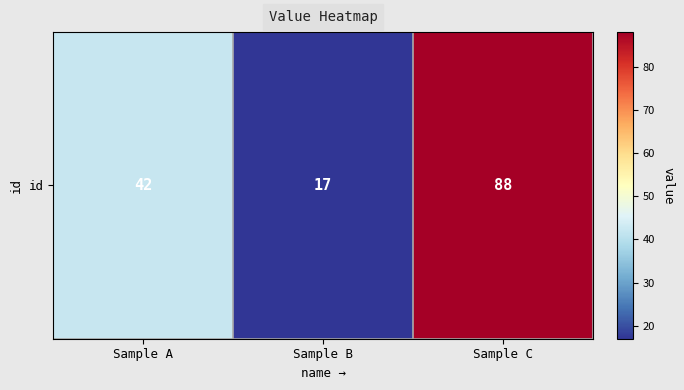

Reading right to left, extract all data points from this chart.

Sample C=88	Sample B=17	Sample A=42